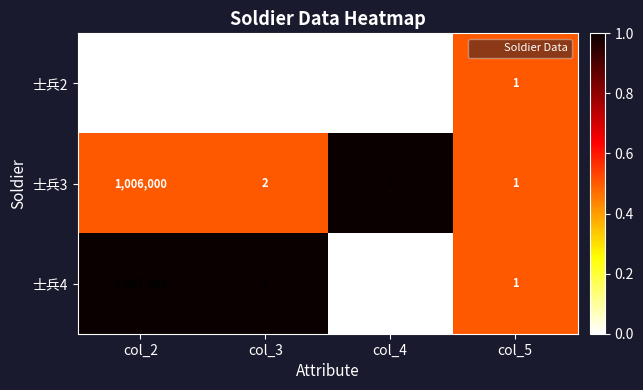

Which series has the largest range (max minus min)?

士兵4